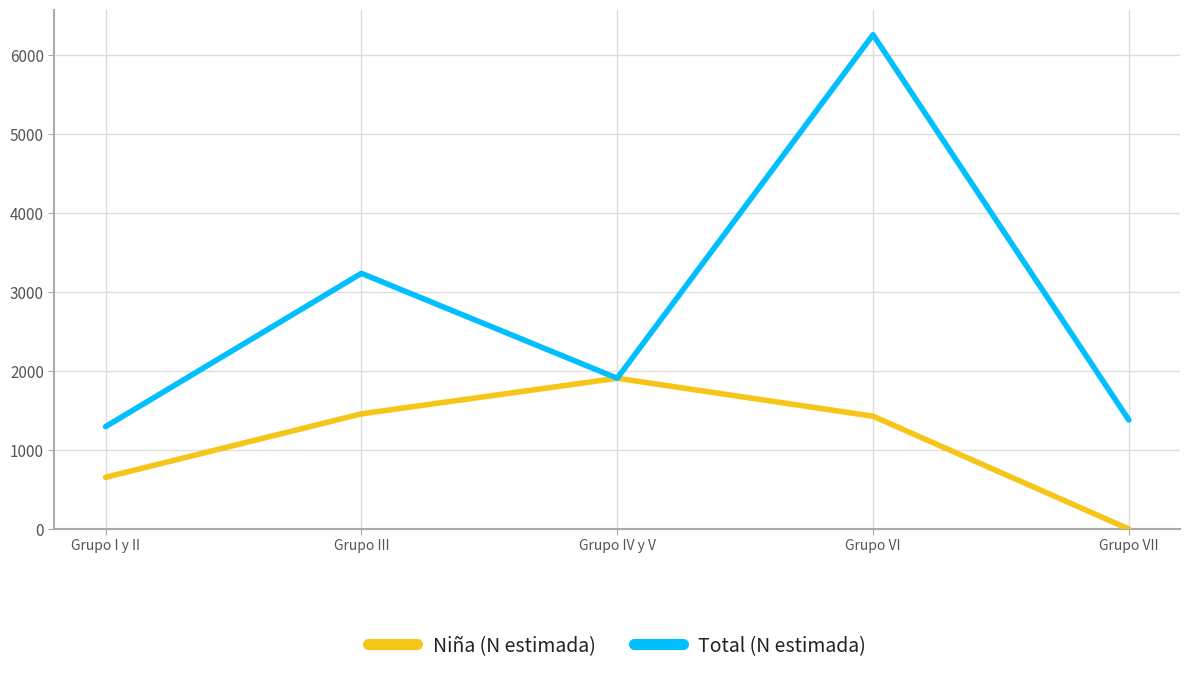

In Niña (N estimada), how many points are higher than both neighbors (excluding endpoints)?

1